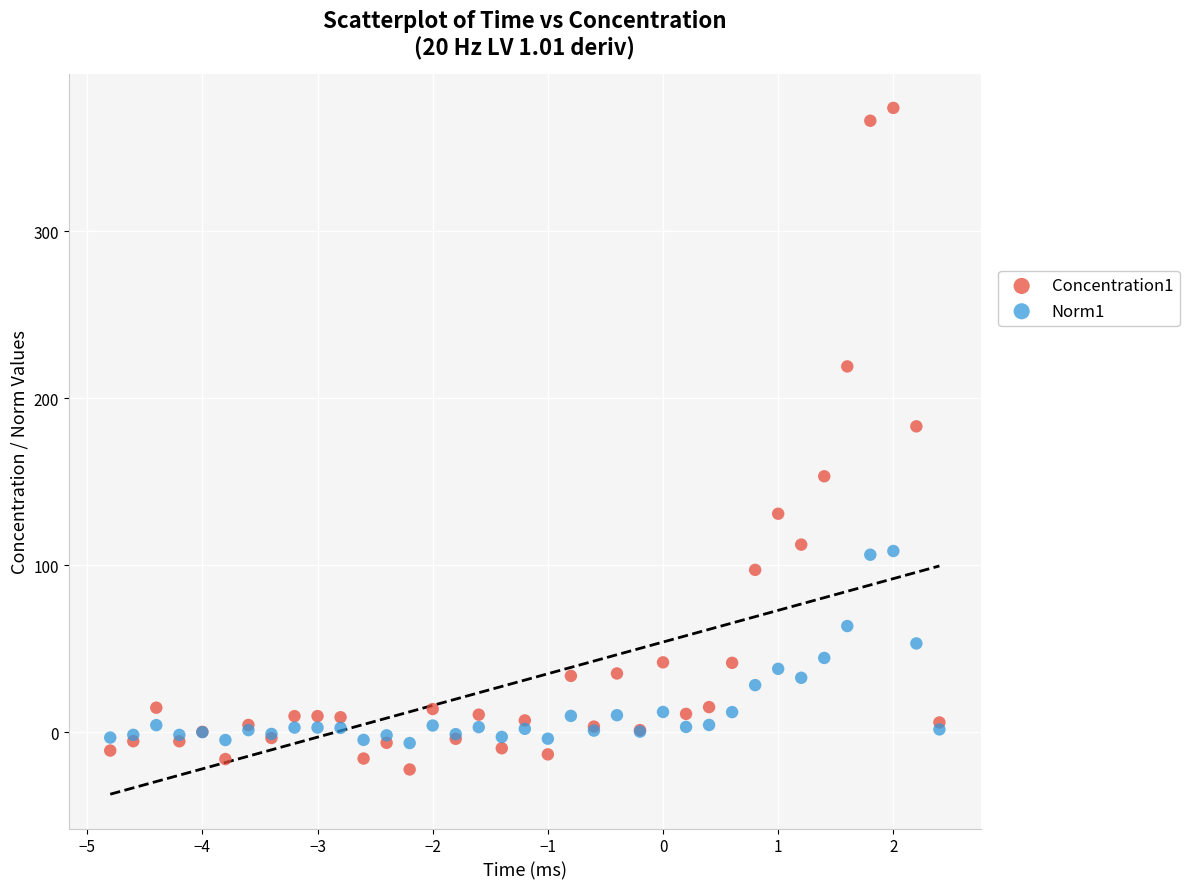

What are all the series names shown in the legend?

Concentration1, Norm1